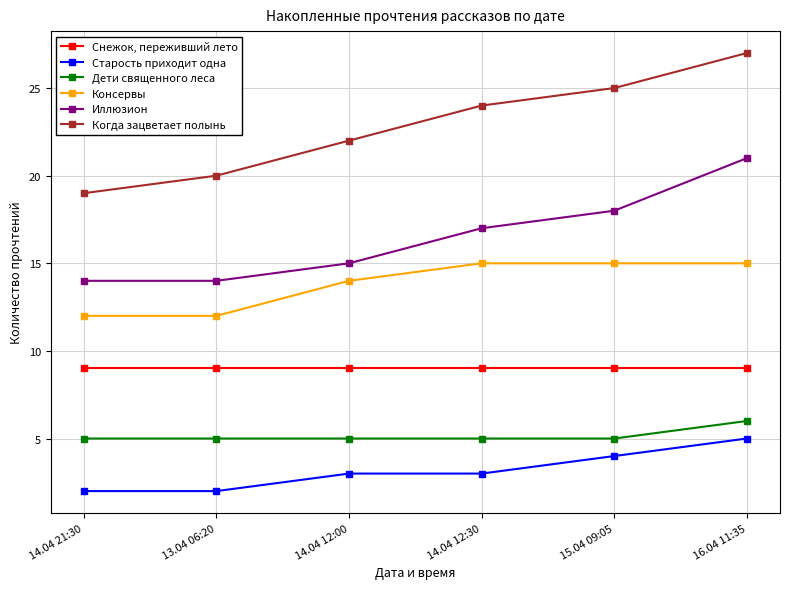

True or false: Когда зацветает полынь and Дети священного леса intersect in this chart.

False